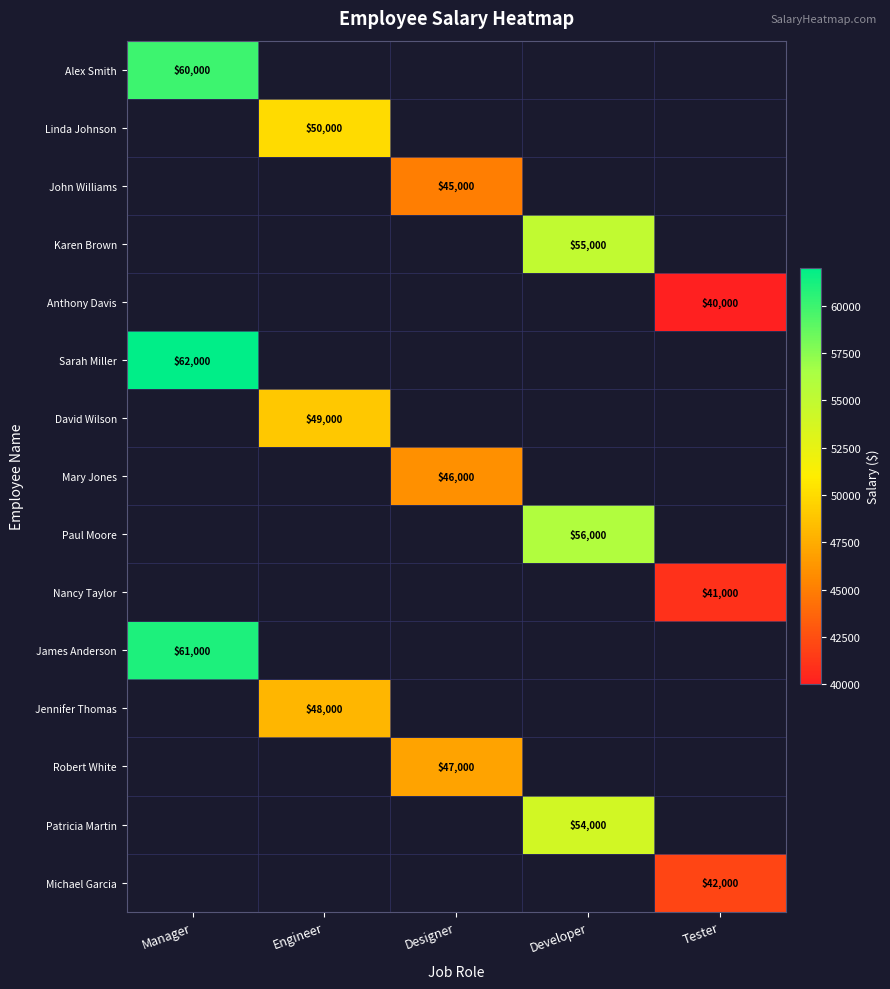

The Sarah Miller series shows 89122 at Manager. True or false?

False